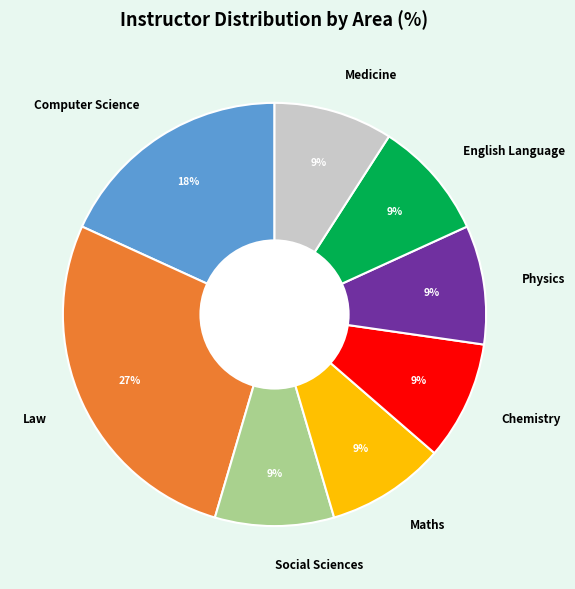

How many slices are in this pie chart?

8